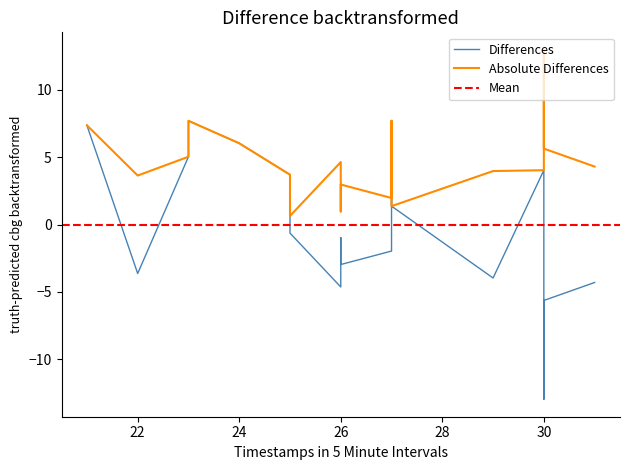

What is the change in value from 25 to 27?

+8.3